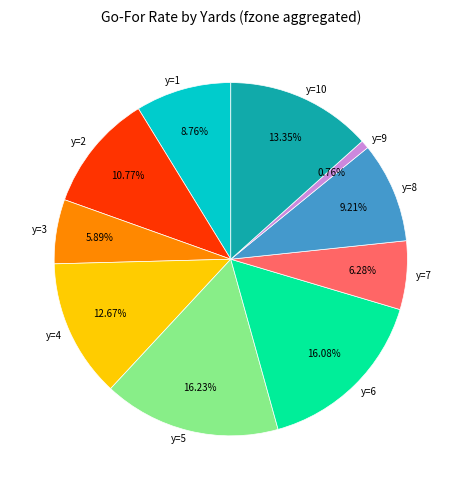

Is there any slice that represents more than half of the pie?

No